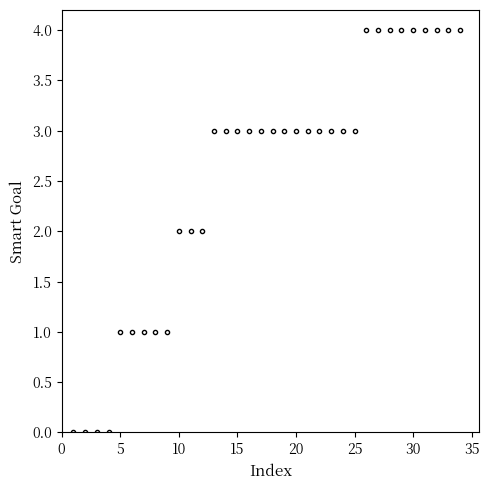

What is the maximum value shown in the chart?

4